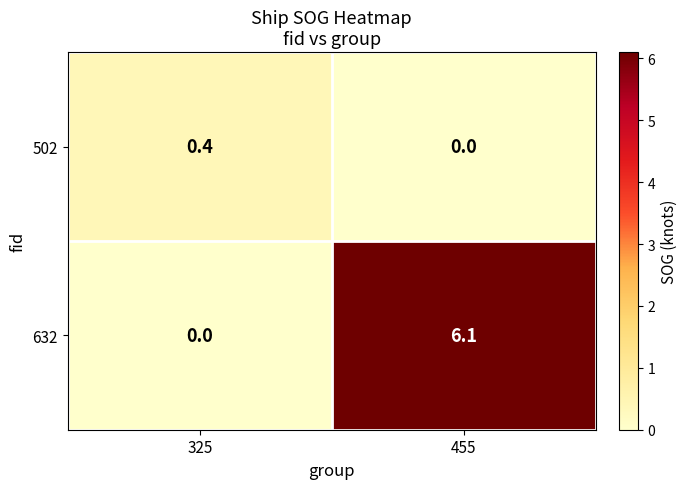

Reading left to right, list all the values displayed in this chart.

502: 325=0.4	455=0.0
632: 325=0.0	455=6.1